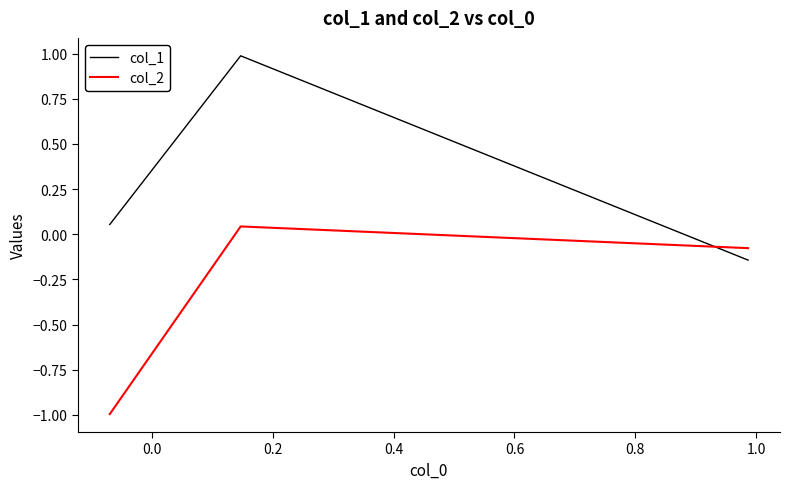

Rank the series by their maximum value, from highest to lowest.

col_1, col_2